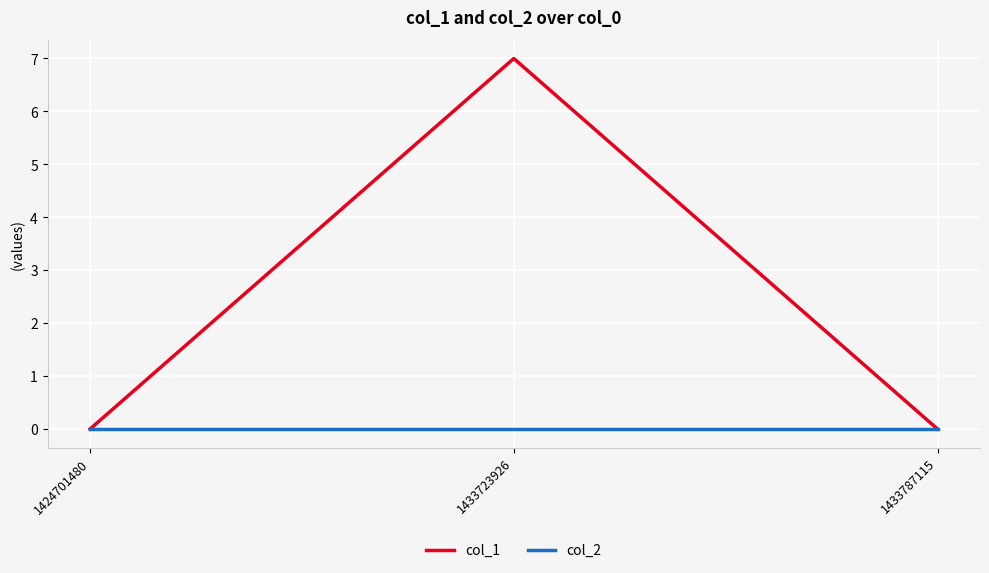

Which series changed the most between 1433723926 and 1433787115?

col_1